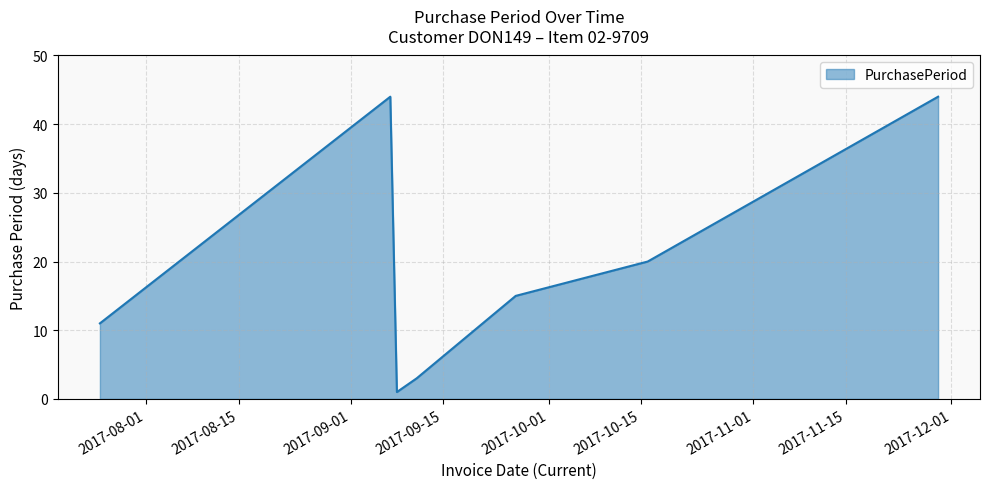

What is the average value?

20